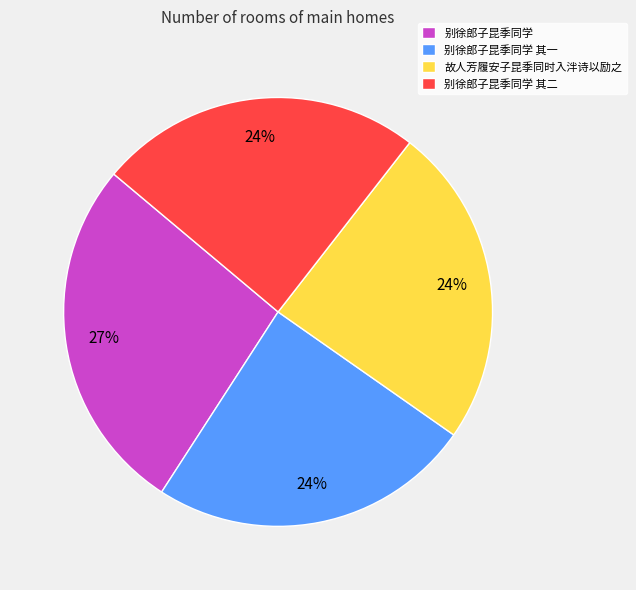

Between 别徐郎子昆季同学 and 别徐郎子昆季同学 其二, which is larger?

别徐郎子昆季同学